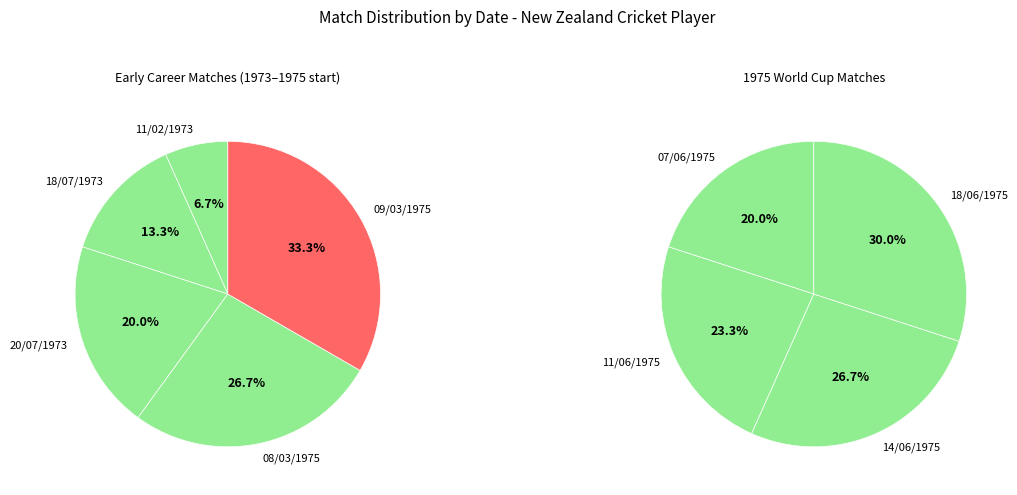

Count the number of slices in the pie.

9